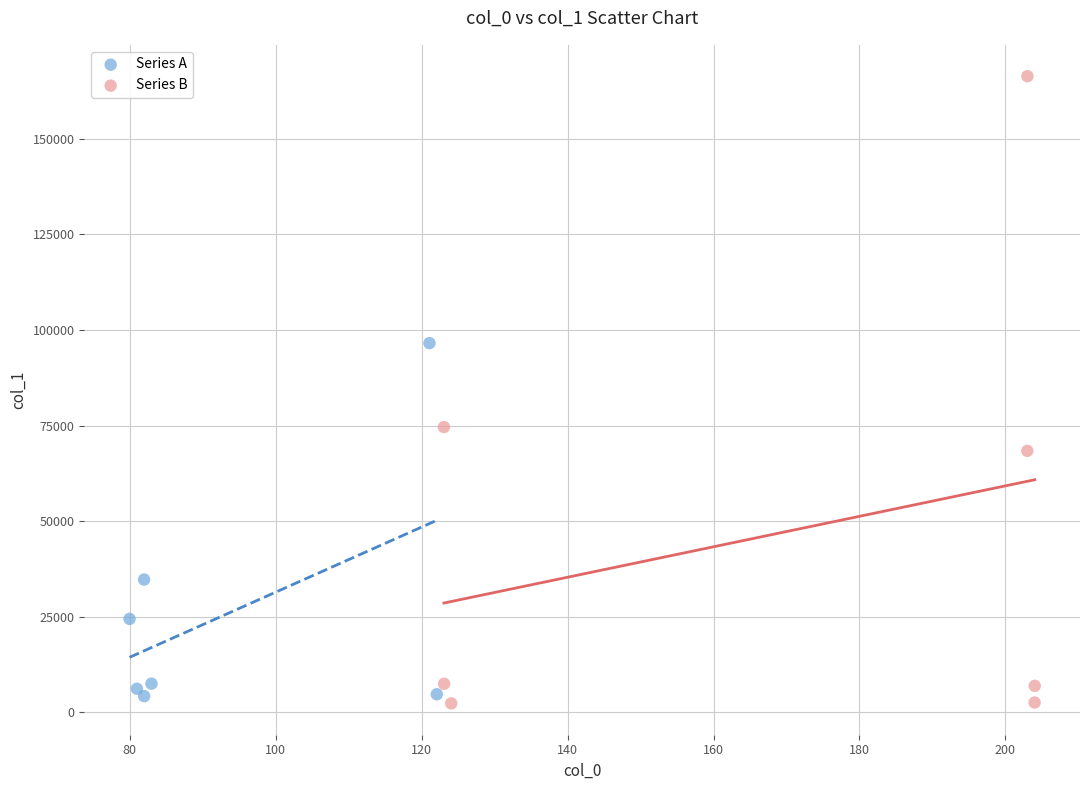

What are all the series names shown in the legend?

Series A, Series B